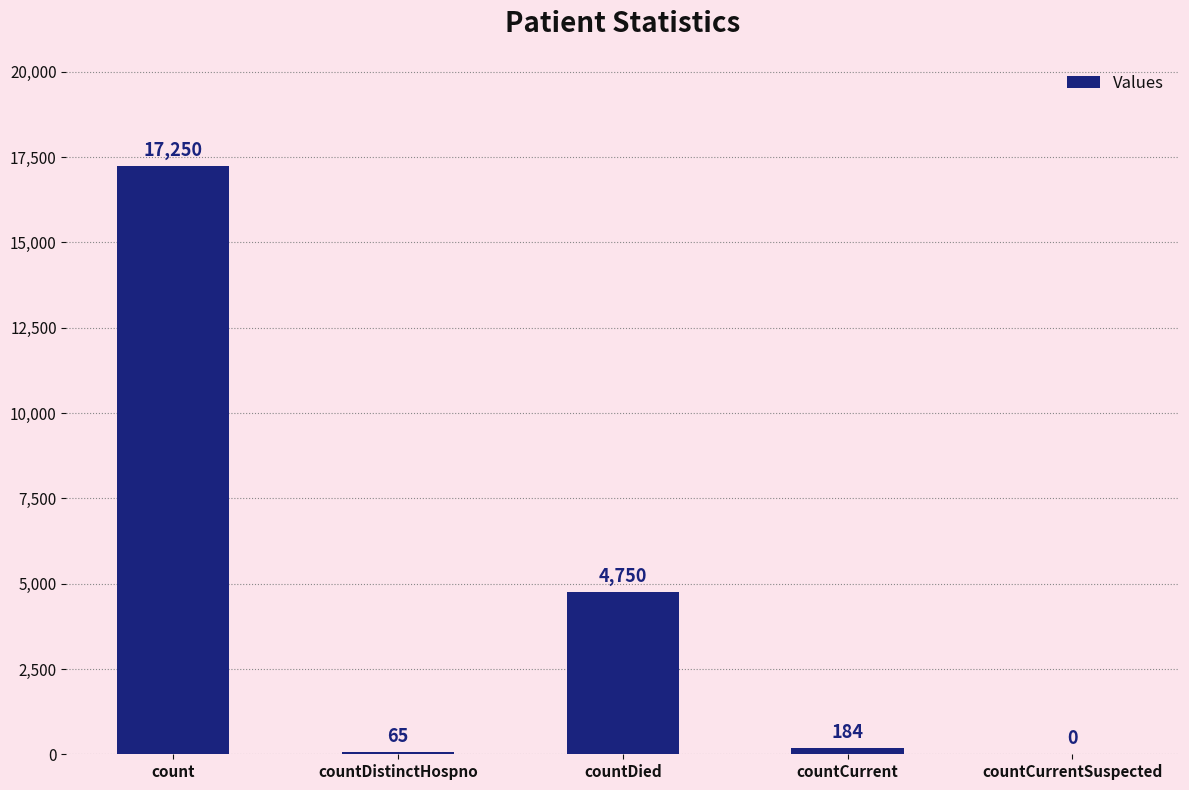

At which category does the chart reach its peak across all series?

count